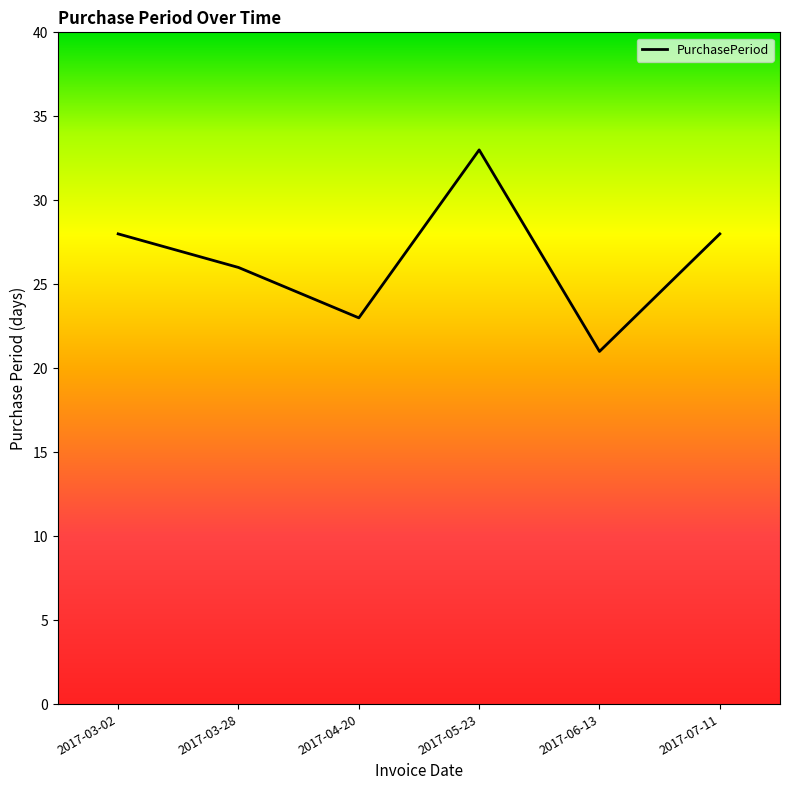

How many lines are shown in the chart?

1